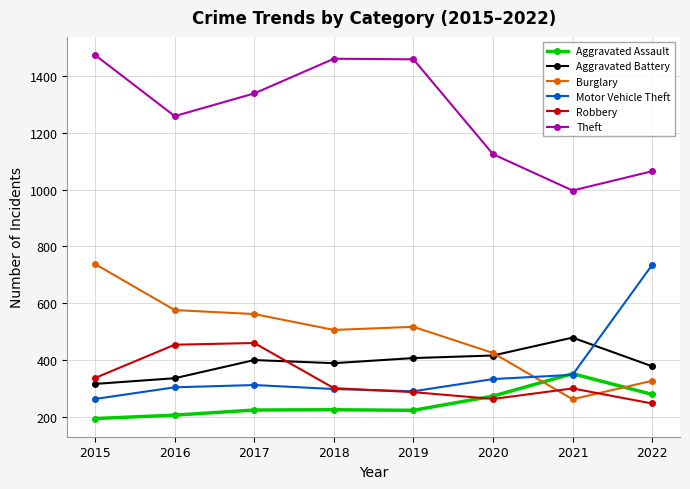

What is the sum of the Motor Vehicle Theft values at 2017 and 2021?

660